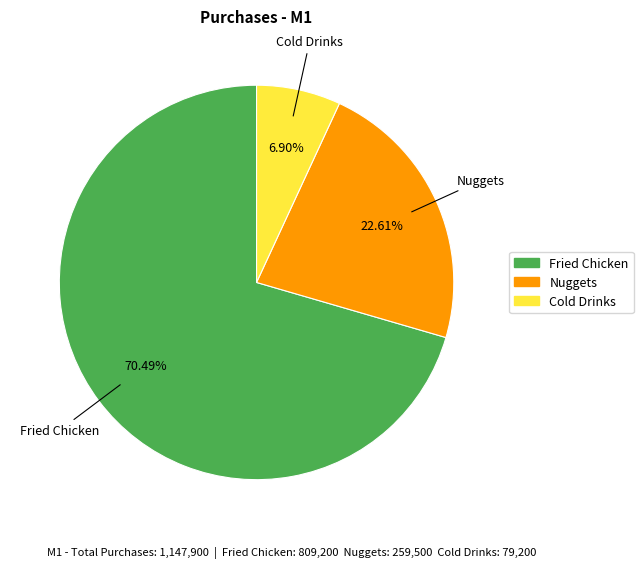

Rank the categories by value from highest to lowest.

Fried Chicken, Nuggets, Cold Drinks